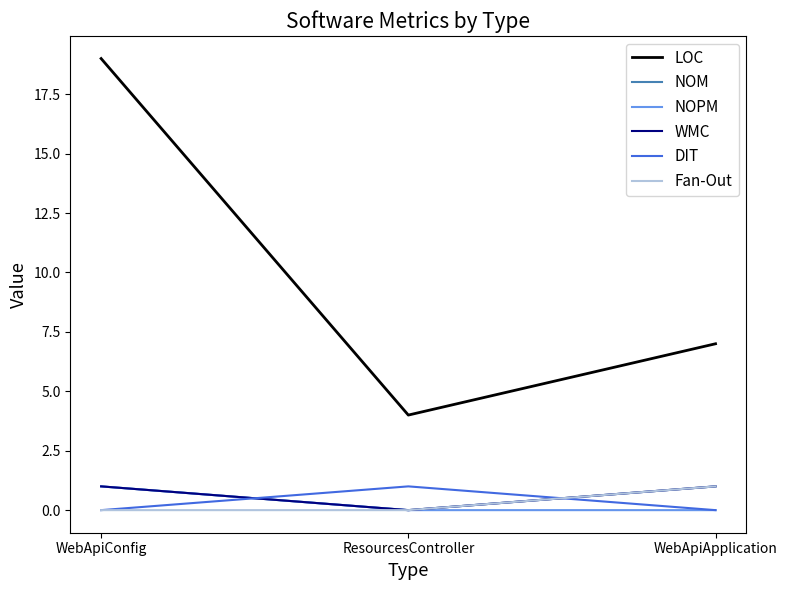

Which series has the widest spread of values?

LOC